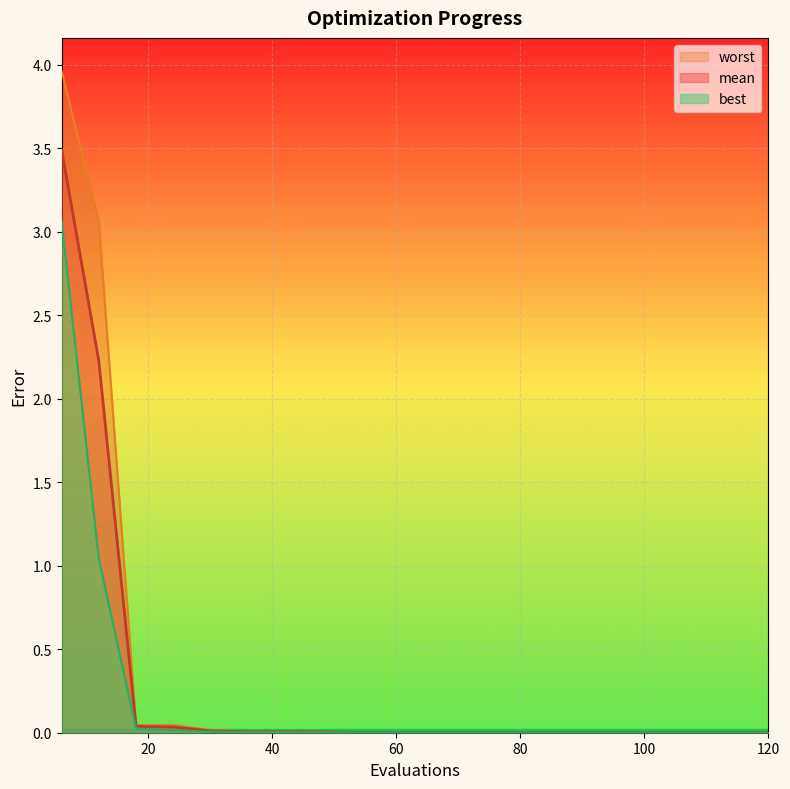

At which category does the chart reach its peak across all series?

6